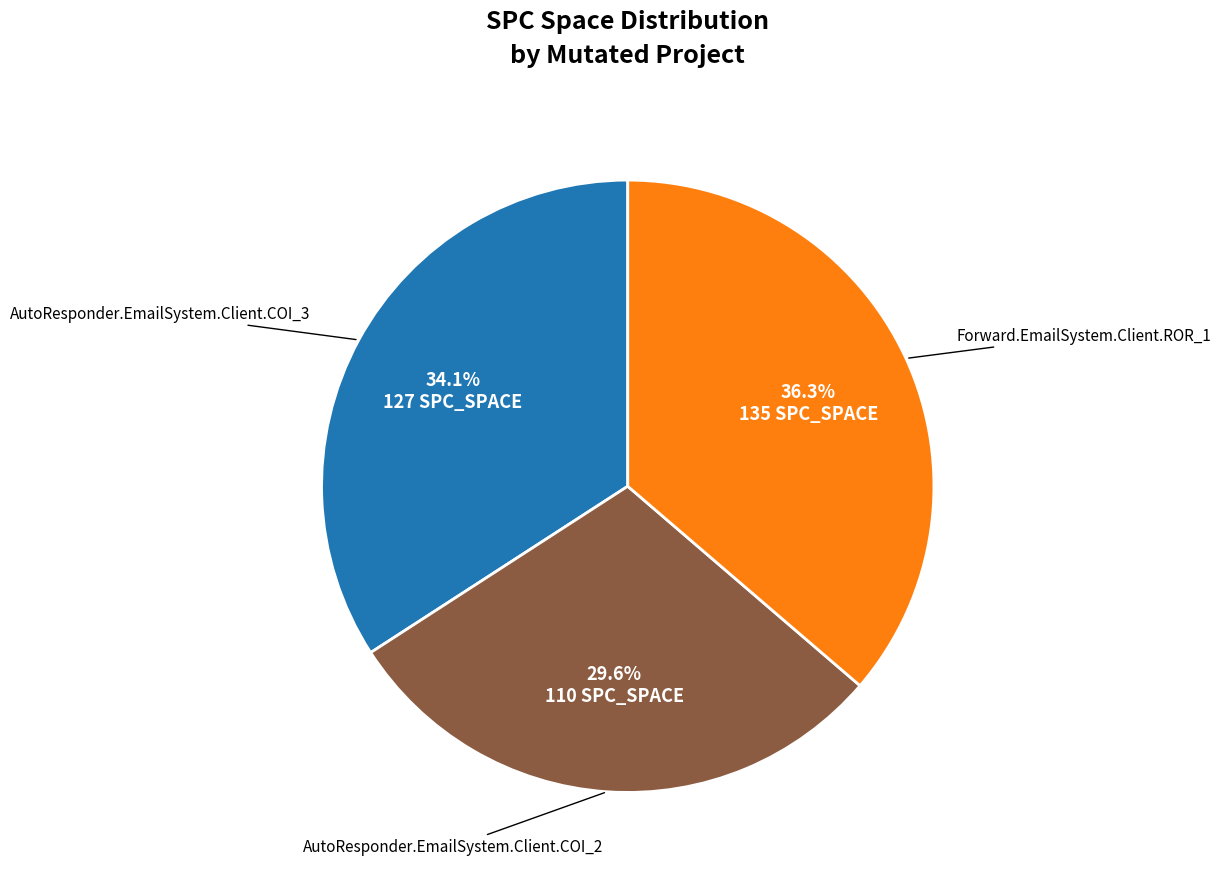

Is there any slice that represents more than half of the pie?

No